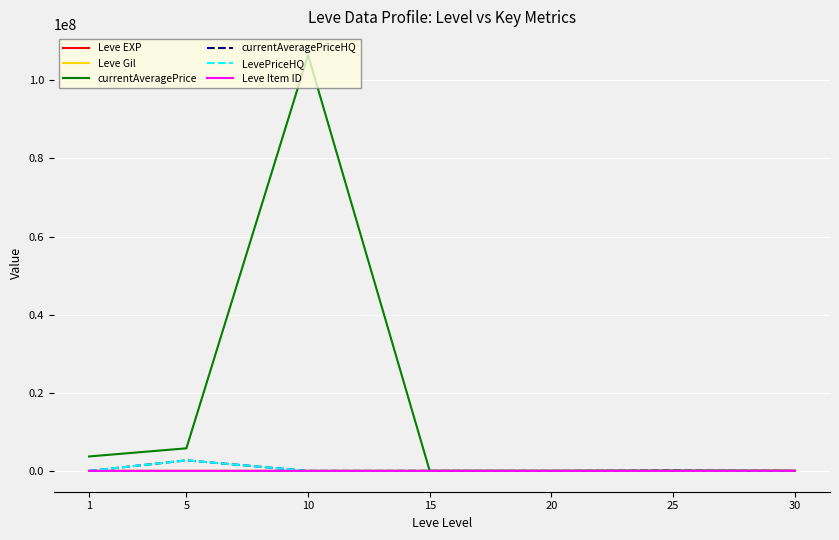

Which series has the largest range (max minus min)?

currentAveragePrice